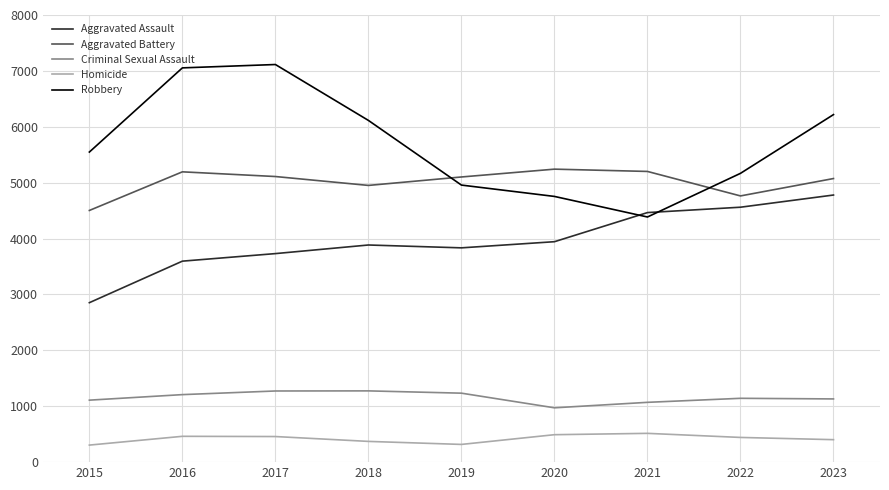

How many lines are shown in the chart?

5